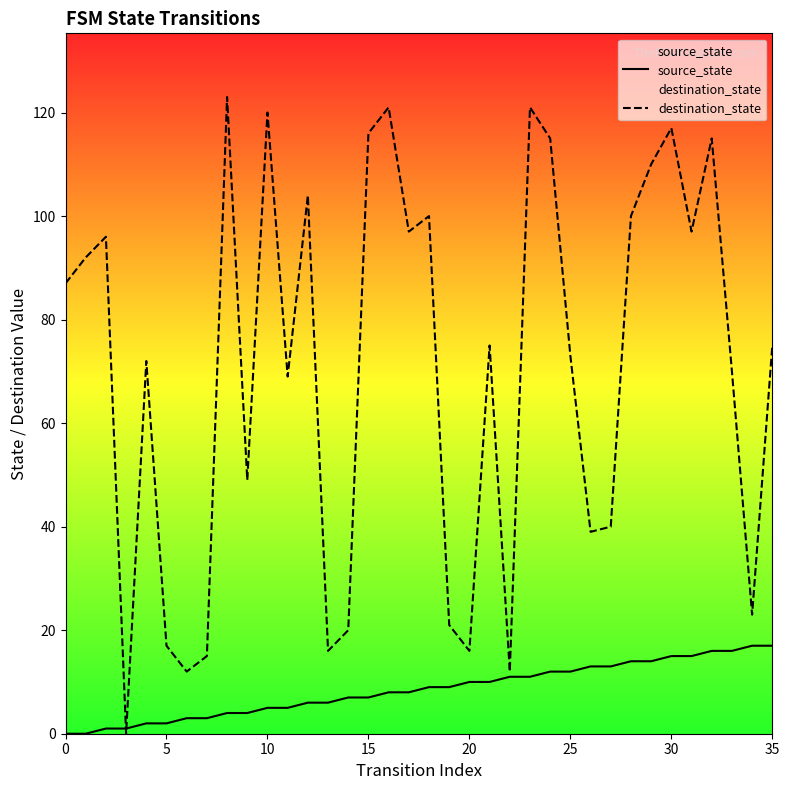

What are all the series names shown in the legend?

source_state, destination_state